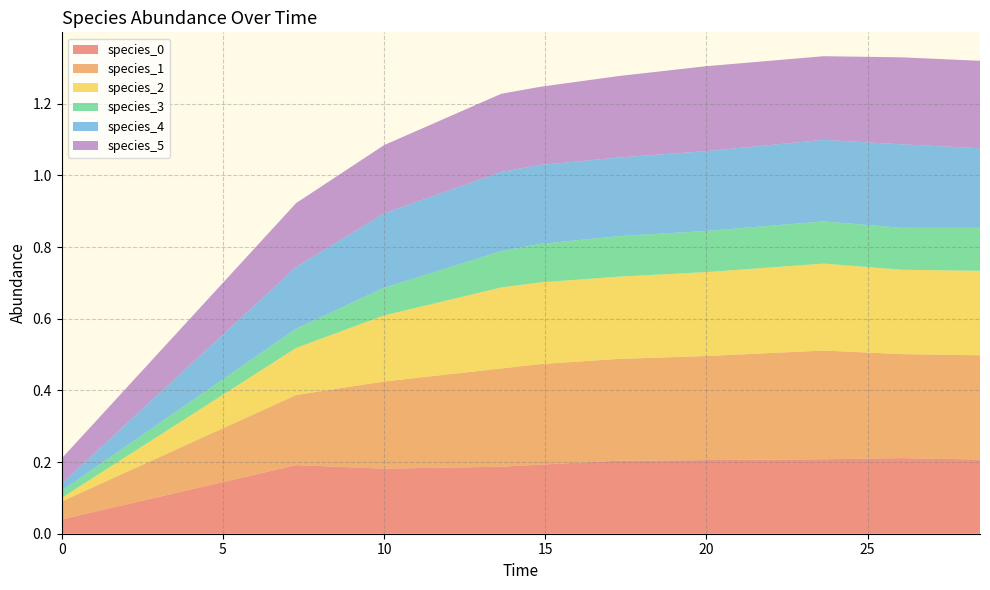

Reading right to left, extract all data points from this chart.

species_0: 9=0.2	8=0.2	7=0.2	6=0.2	5=0.2	4=0.2	3=0.2	2=0.2	1=0.2	0=0.0
species_1: 9=0.3	8=0.3	7=0.3	6=0.3	5=0.3	4=0.3	3=0.3	2=0.2	1=0.2	0=0.1
species_2: 9=0.2	8=0.2	7=0.2	6=0.2	5=0.2	4=0.2	3=0.2	2=0.2	1=0.1	0=0.0
species_3: 9=0.1	8=0.1	7=0.1	6=0.1	5=0.1	4=0.1	3=0.1	2=0.1	1=0.1	0=0.0
species_4: 9=0.2	8=0.2	7=0.2	6=0.2	5=0.2	4=0.2	3=0.2	2=0.2	1=0.2	0=0.0
species_5: 9=0.2	8=0.2	7=0.2	6=0.2	5=0.2	4=0.2	3=0.2	2=0.2	1=0.2	0=0.1